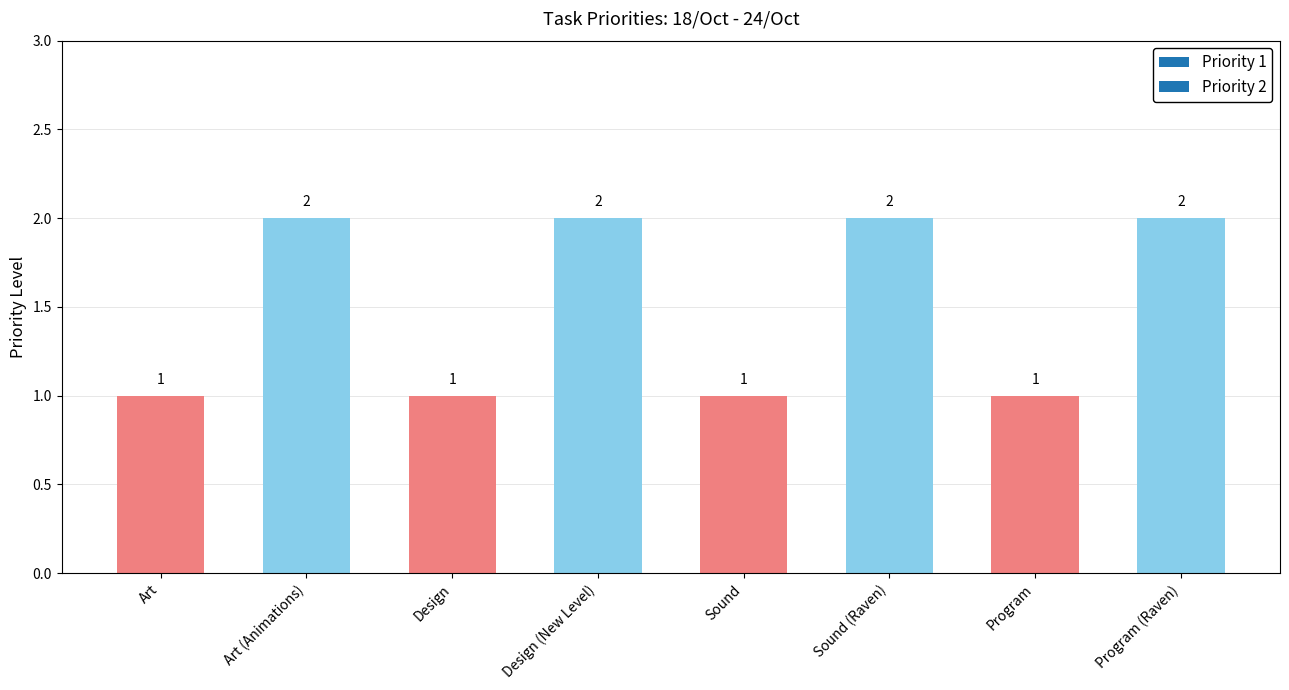

What is the label of the 7th bar from the right?

Art (Animations)